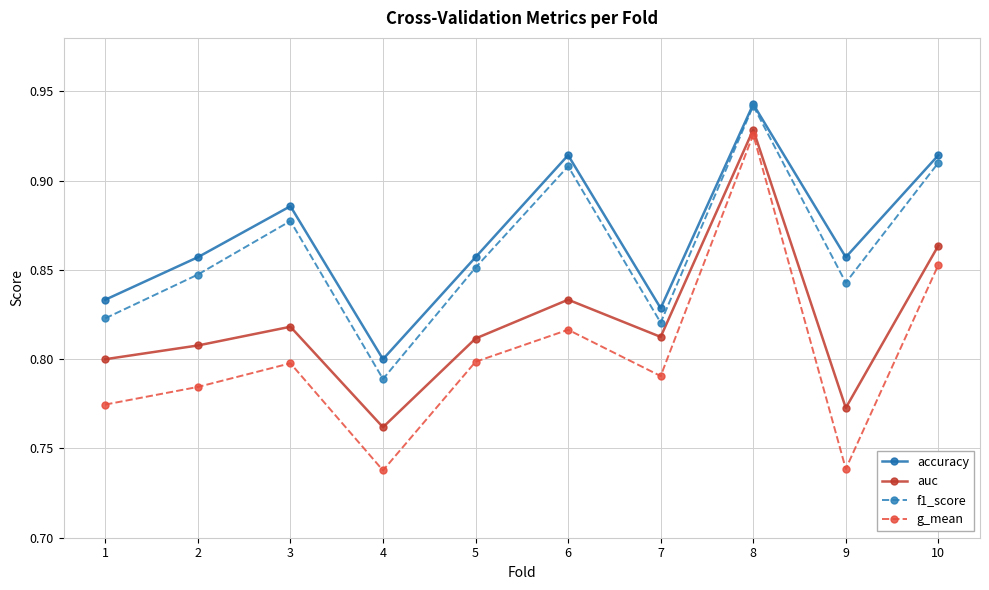

At which label is auc closest to 0?

4